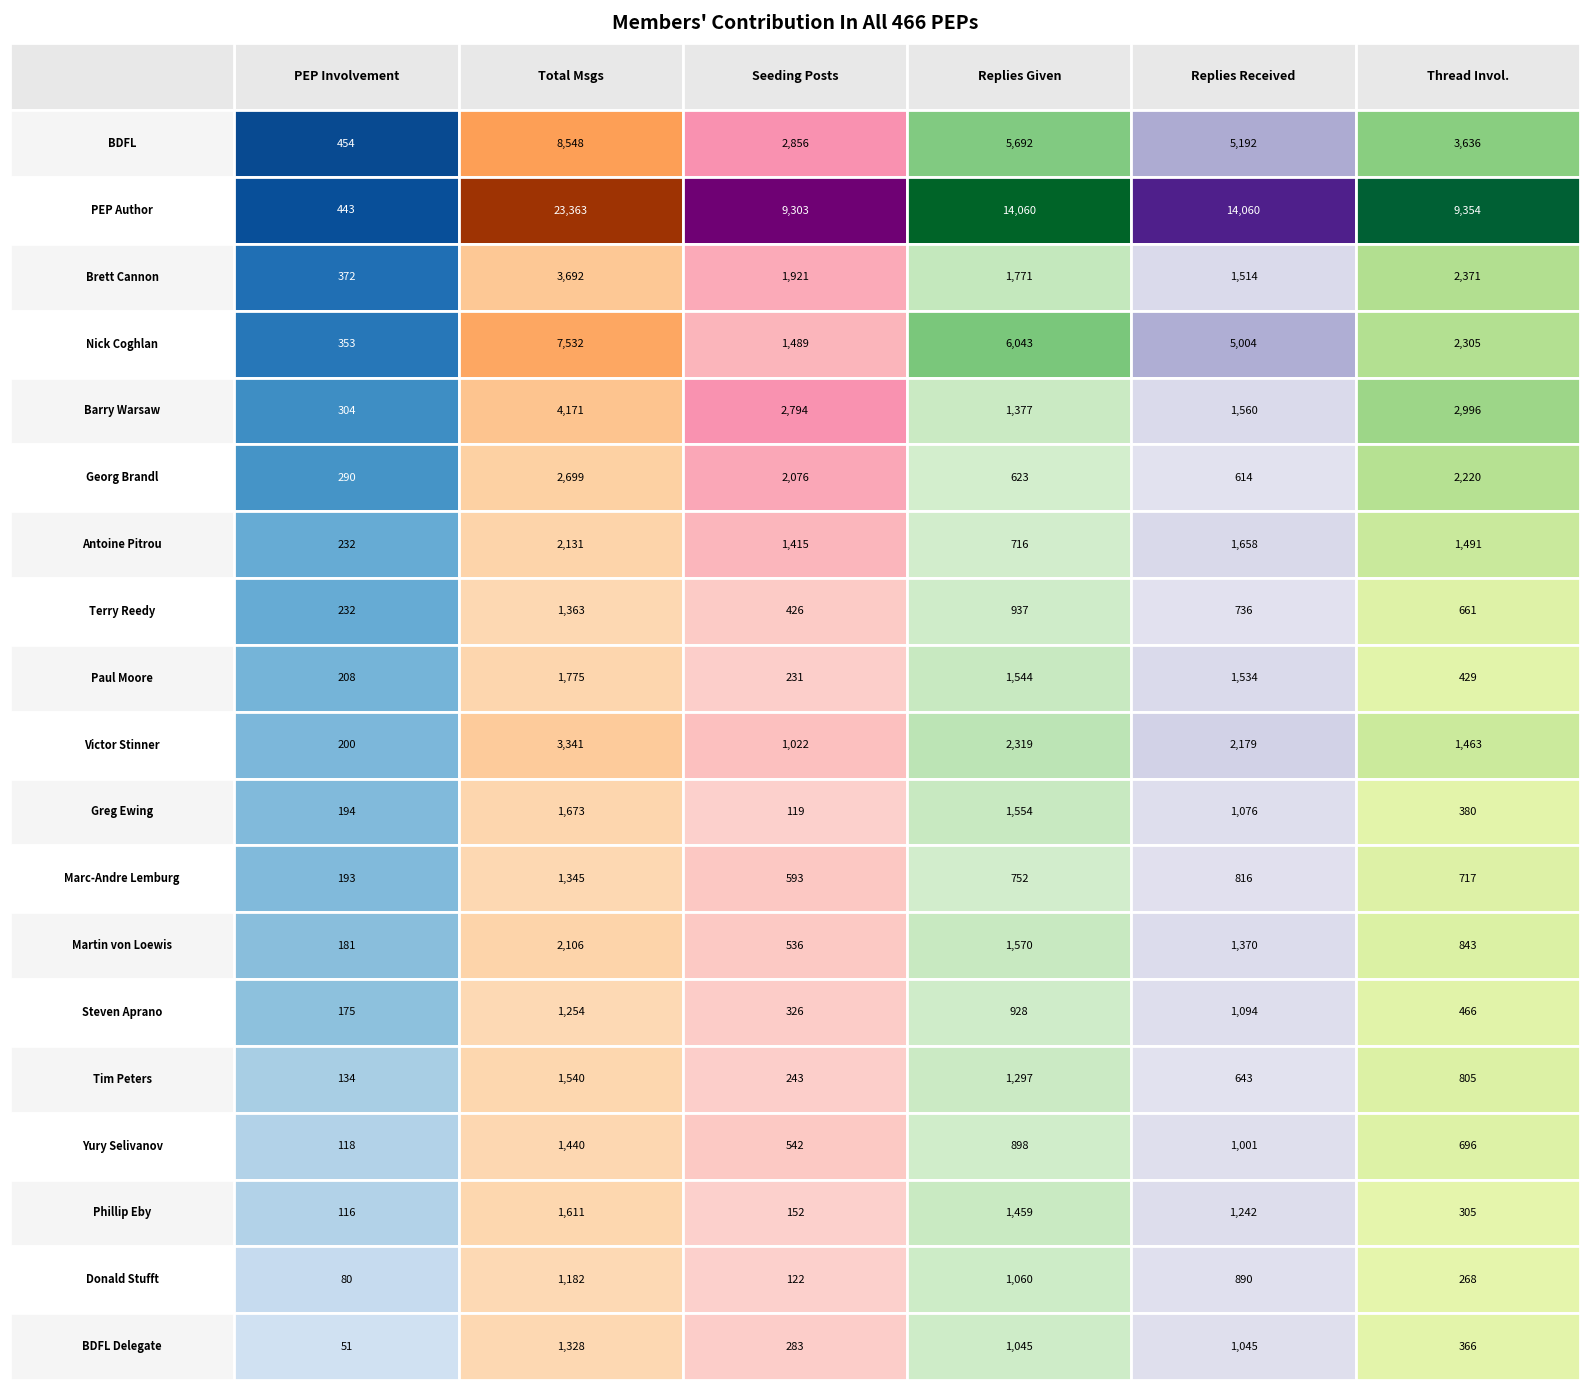

Which series changed the most between BDFL and Georg Brandl?

Total Msgs